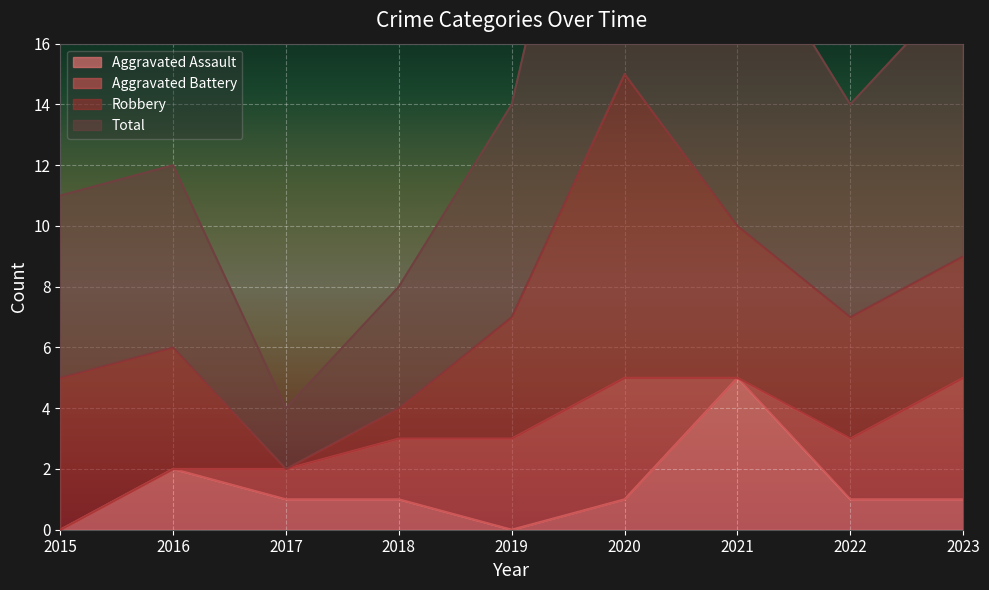

True or false: Total has more than 2 interior local peaks.

False